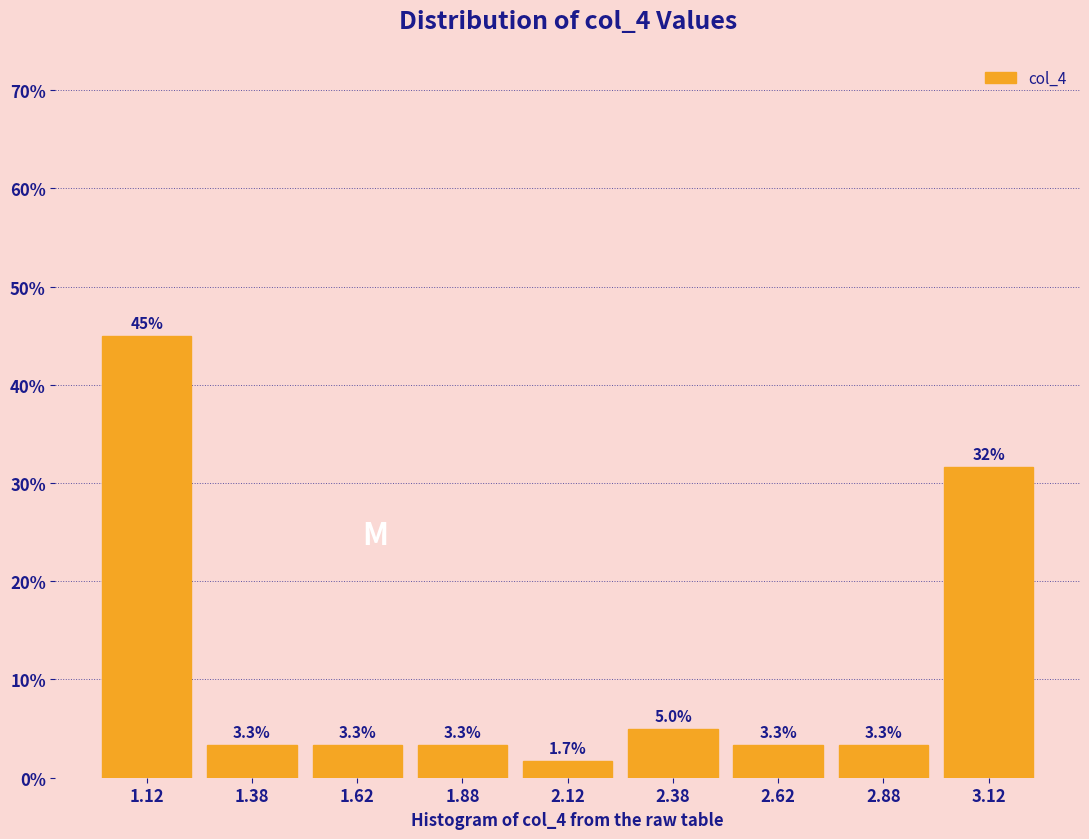

Over which range of the x-axis is the bar tallest?

1.00 to 1.25